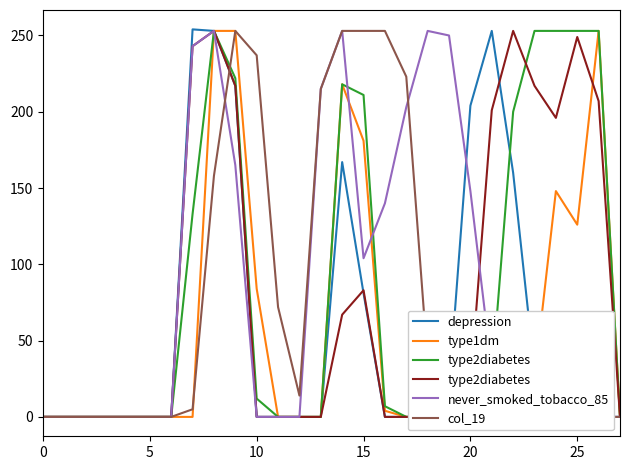

What is the difference between the maximum and second lowest values in the col_19 series?

253